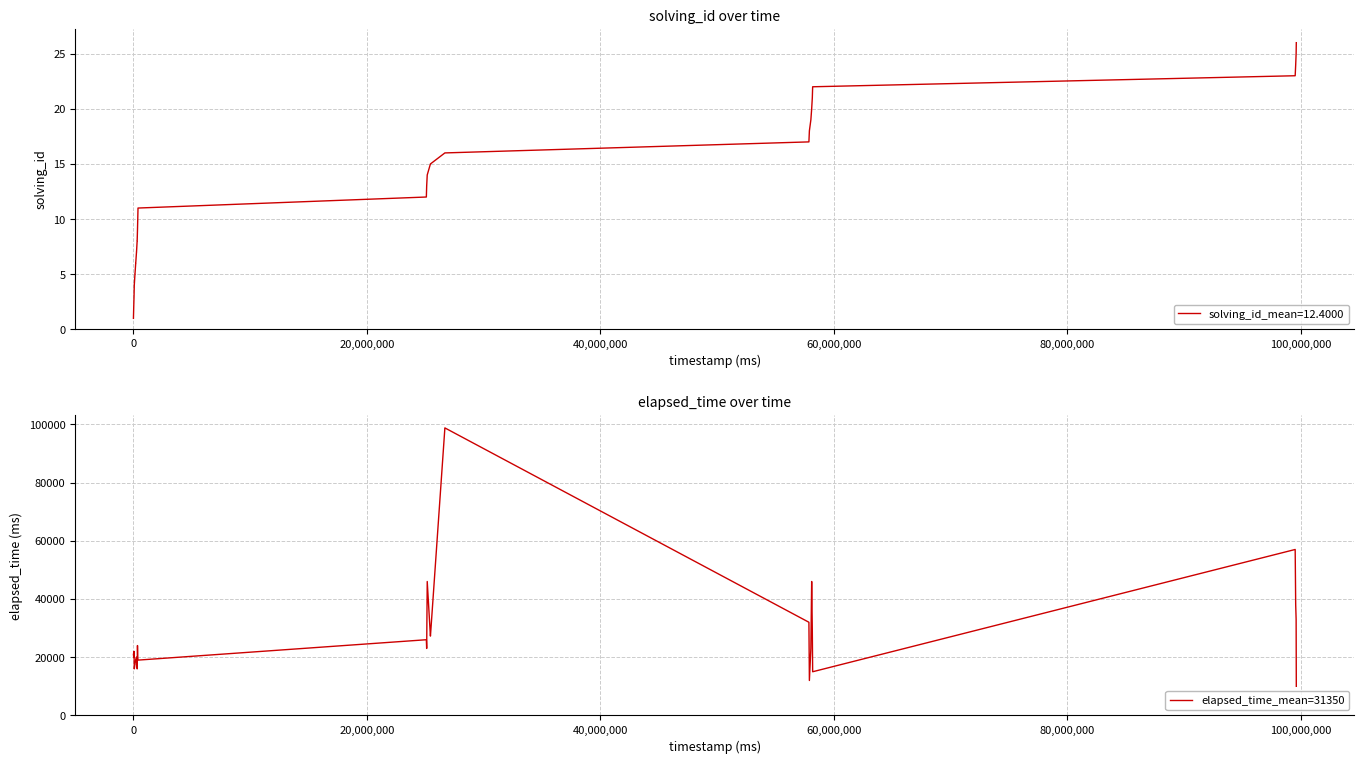

How many interior local valleys (lower than both neighbors) does the data have?

6